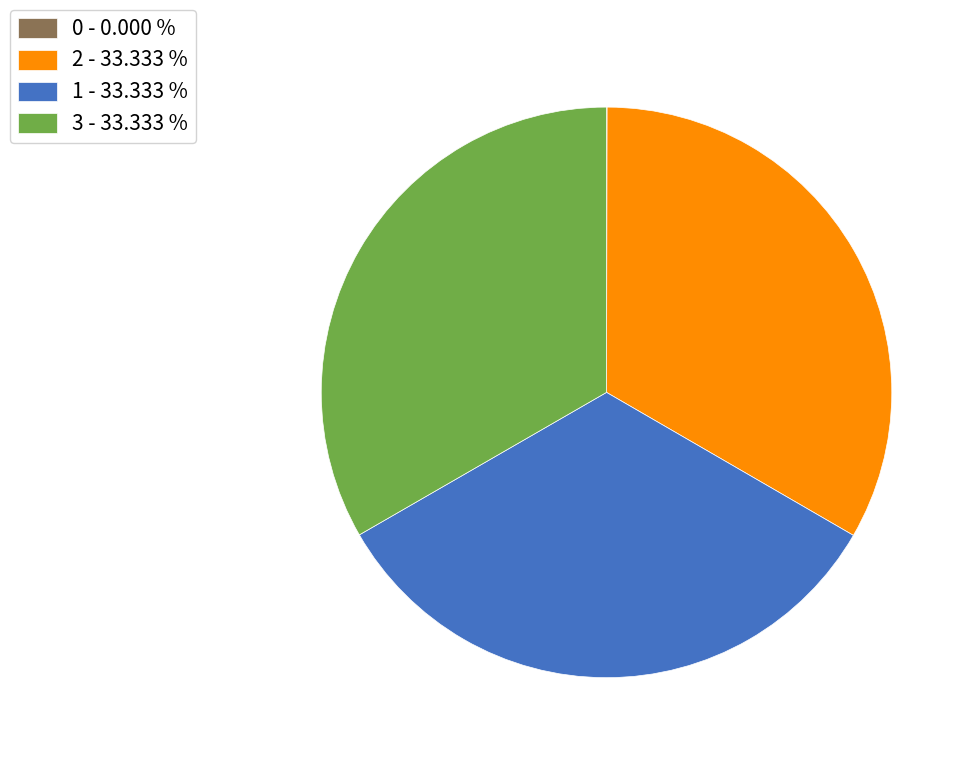

Does 1 - 33.333 % represent more than half of the total?

No